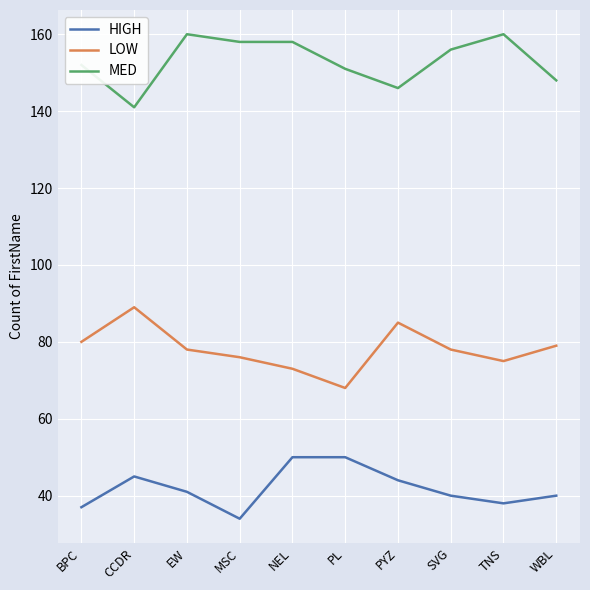

What position from the left is SVG?

8